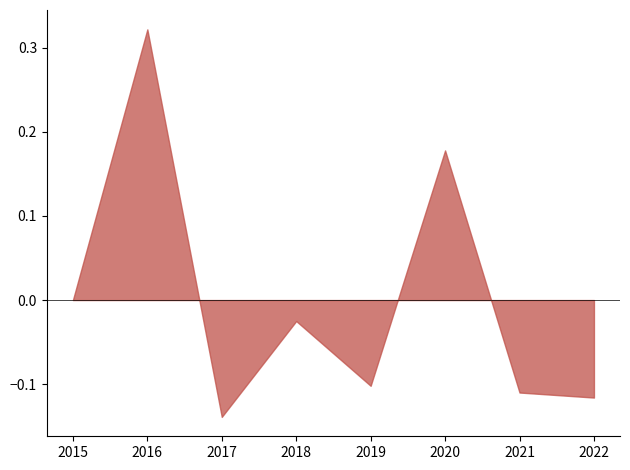

How many interior local peaks (higher than both neighbors) does the data have?

3